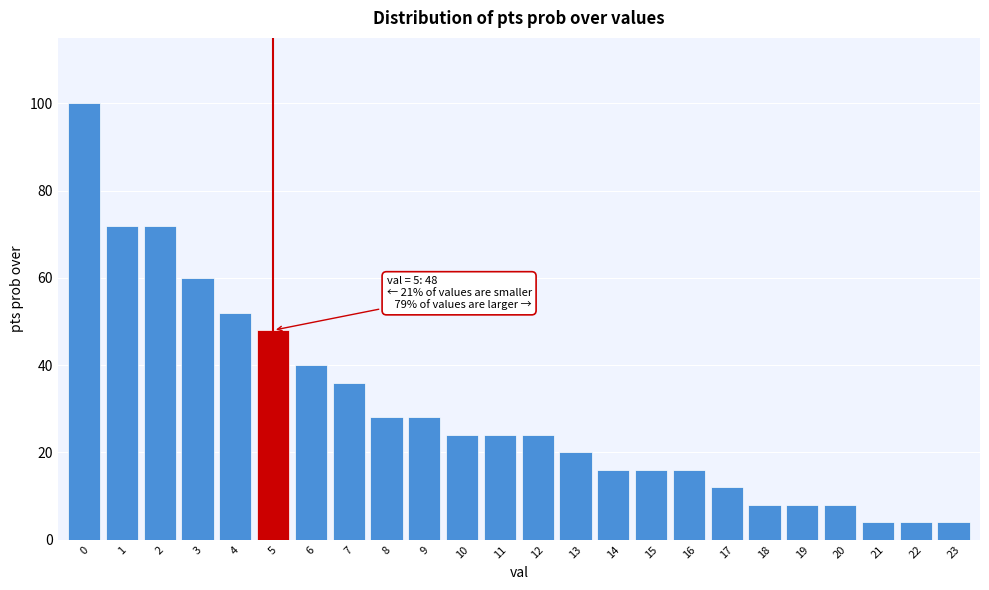

Reading left to right, extract all data points from this chart.

0=100	1=72	2=72	3=60	4=52	5=48	6=40	7=36	8=28	9=28	10=24	11=24	12=24	13=20	14=16	15=16	16=16	17=12	18=8	19=8	20=8	21=4	22=4	23=4